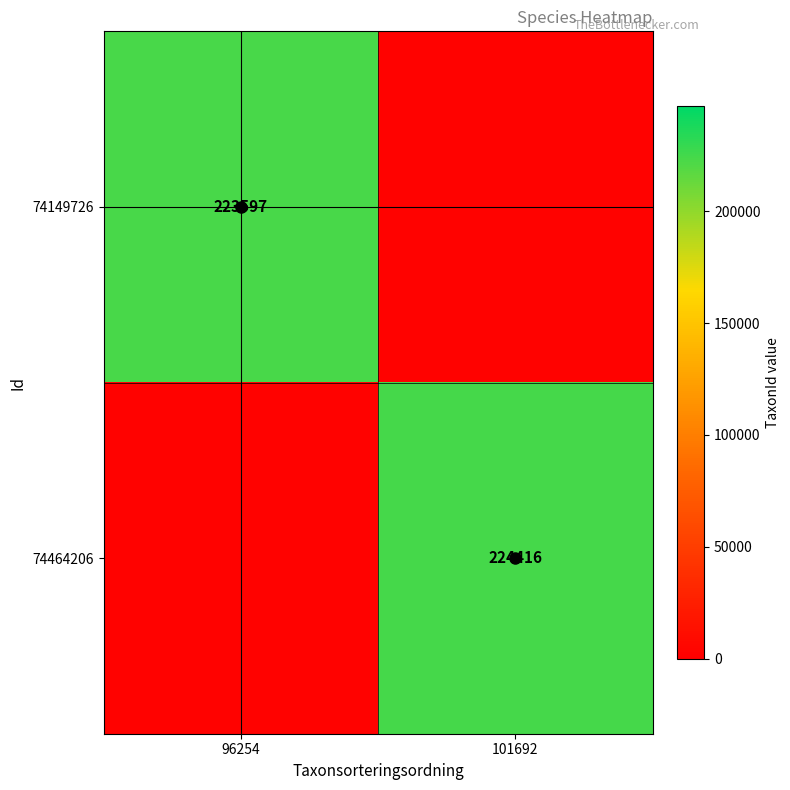

True or false: 74149726 has a value of 3659.9 at 101692.

False